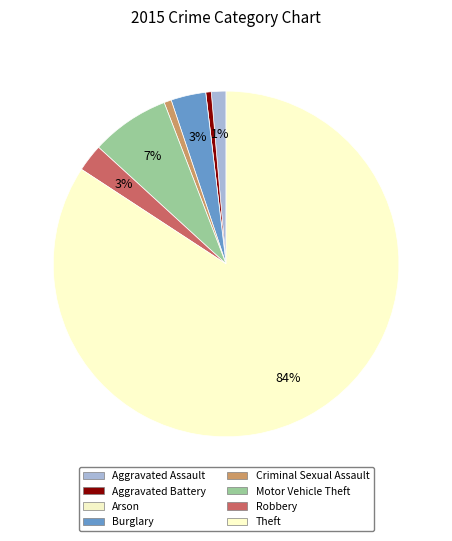

Which category accounts for the majority?

Theft